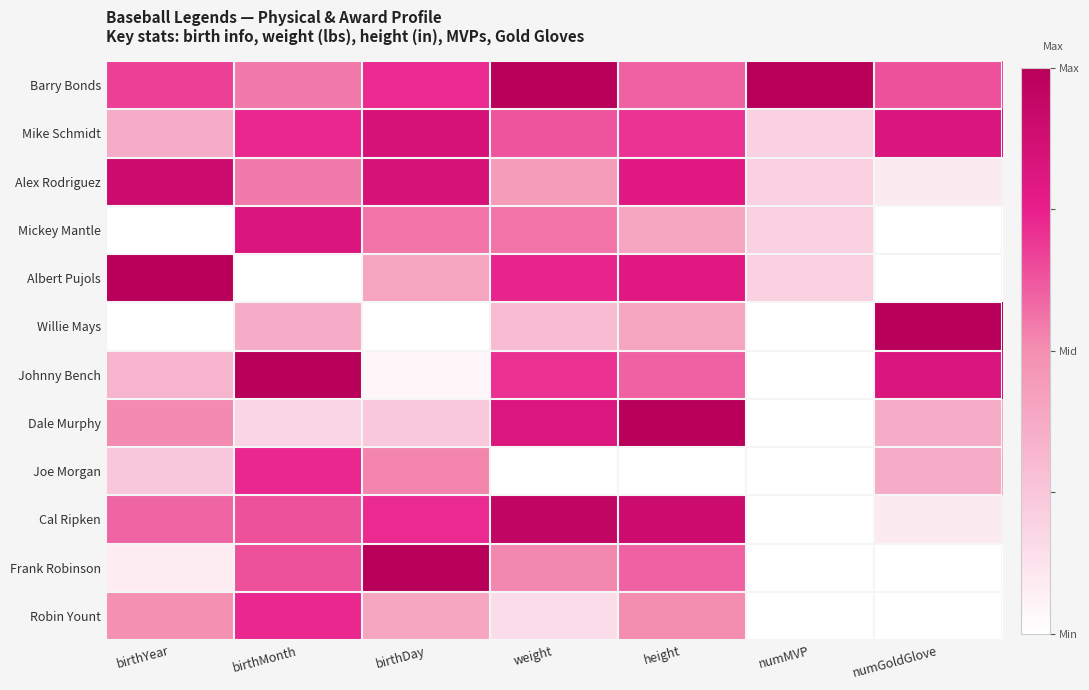

Which category has the lowest value across all series?

birthYear